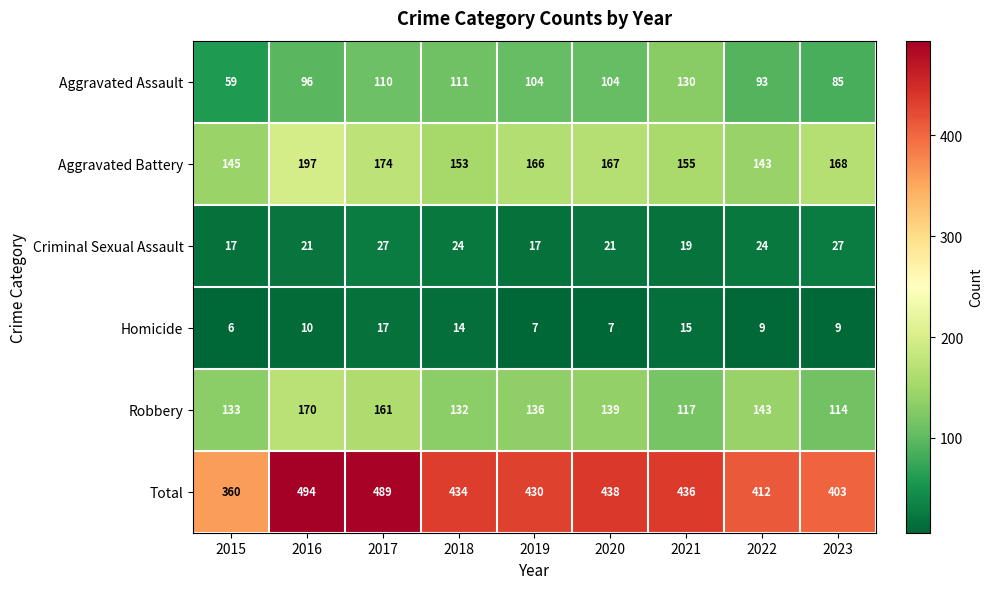

How many data points does each series have?

9